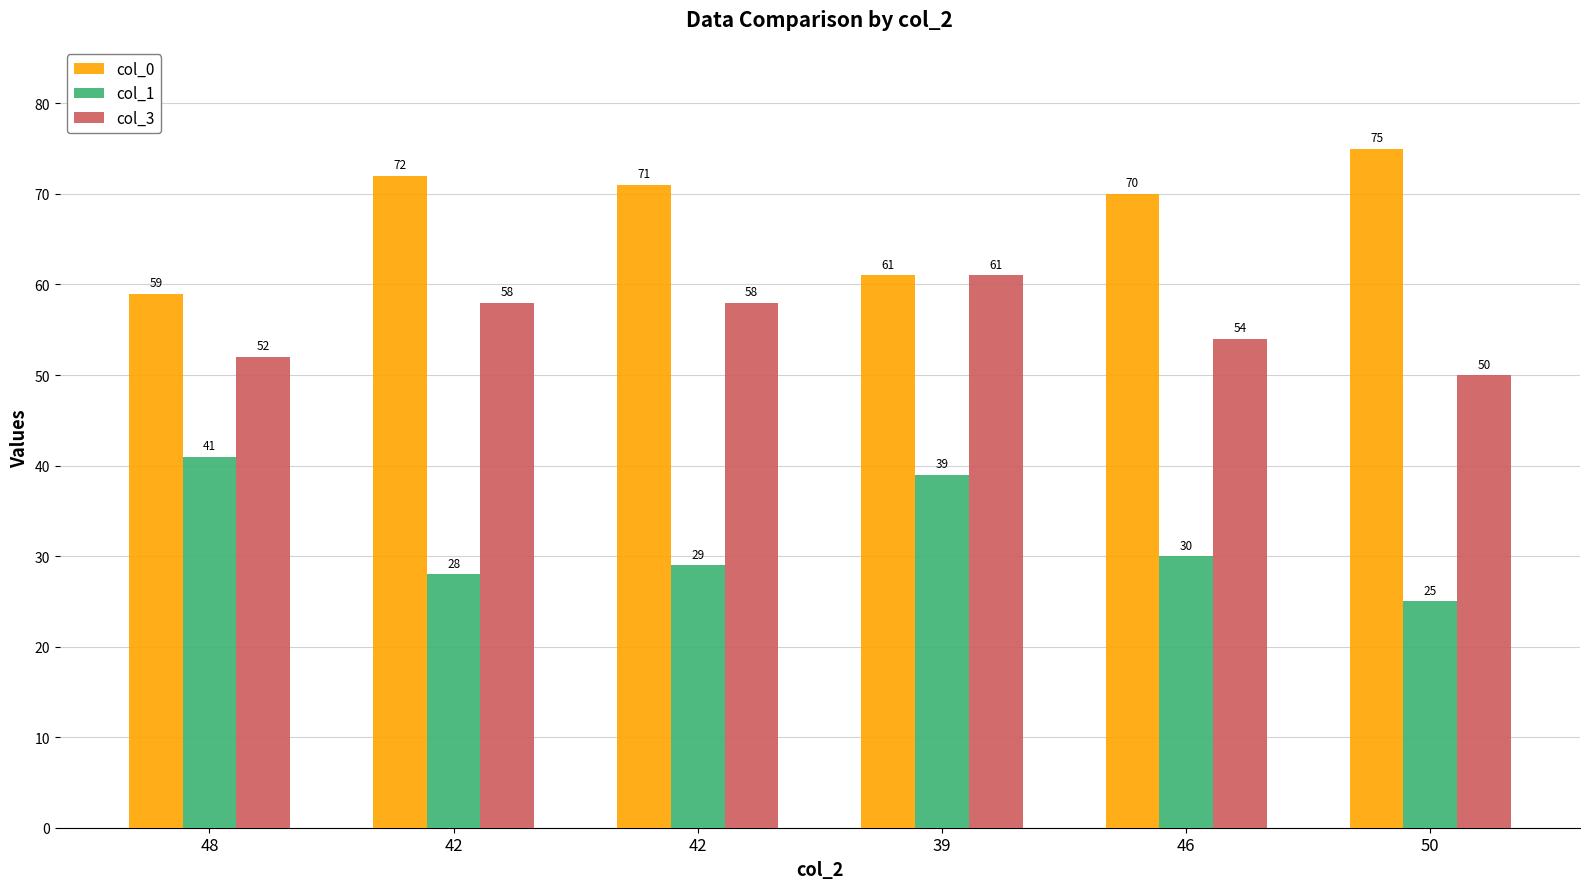

Rank the categories by col_3 value from lowest to highest.

50, 48, 46, 42, 42, 39